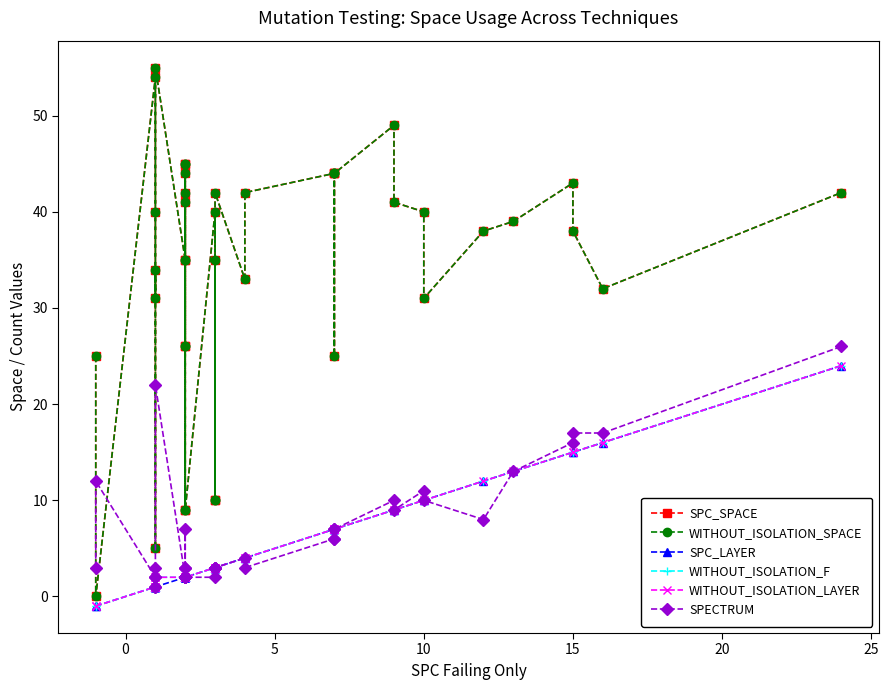

How many data points does each series have?

40